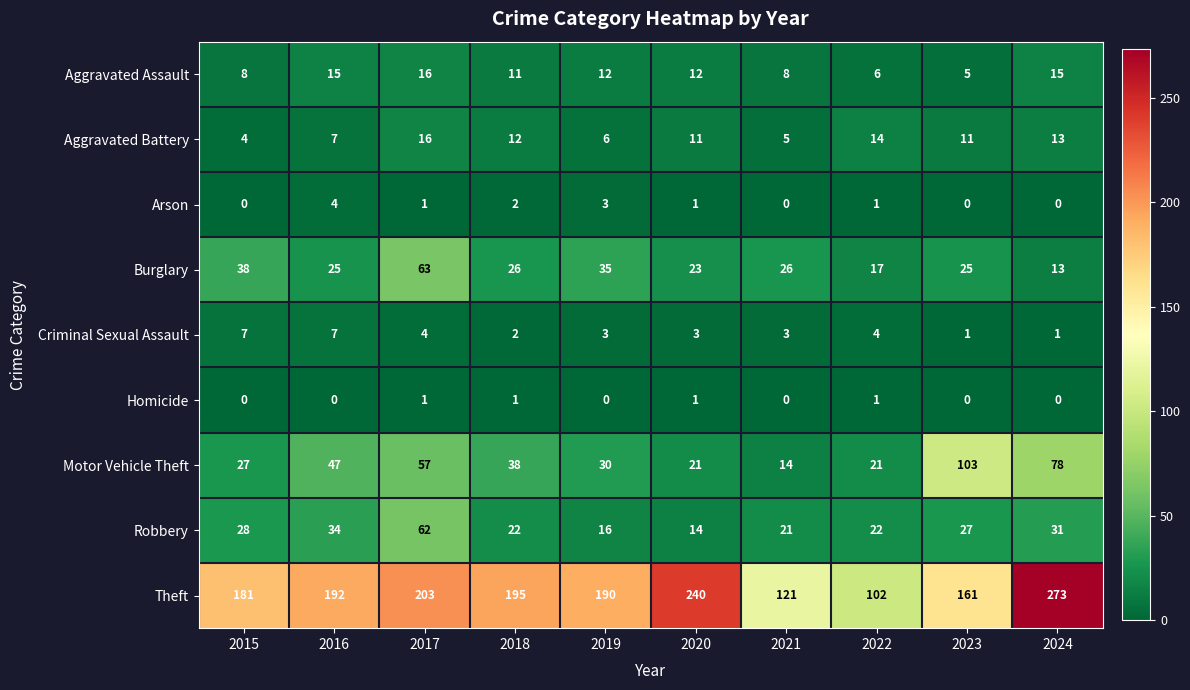

What is the approximate value of Criminal Sexual Assault at 2019?

3